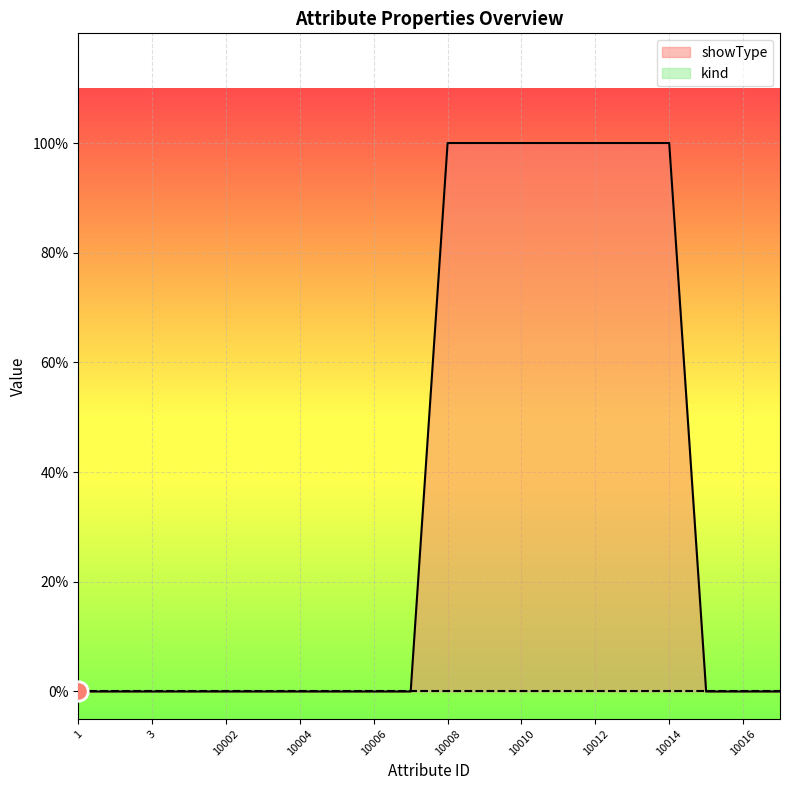

What is the value of the 12th point from the left?

1